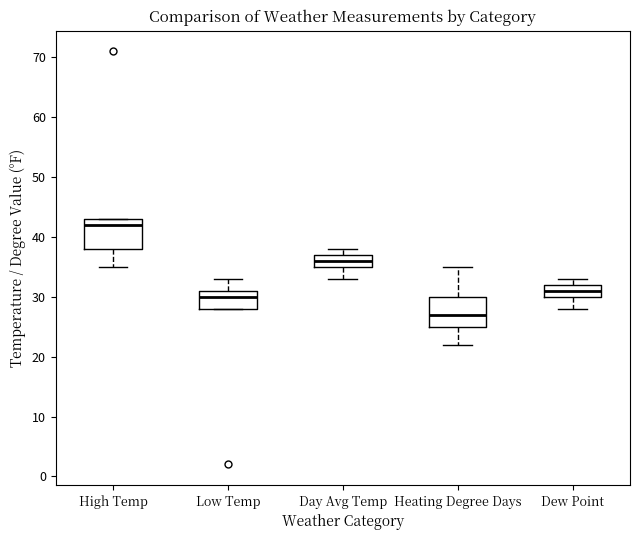

Reading left to right, read every box against the y-axis: the position of its median line, the range the box covers, and the ends of its whiskers. The values are not printed on the chart, so give them approximately, as read against the axis.

High Temp: median 42, box 38 to 43, whiskers 35 to 43
Low Temp: median 30, box 28 to 31, whiskers 28 to 33
Day Avg Temp: median 36, box 35 to 37, whiskers 33 to 38
Heating Degree Days: median 27, box 25 to 30, whiskers 22 to 35
Dew Point: median 31, box 30 to 32, whiskers 28 to 33